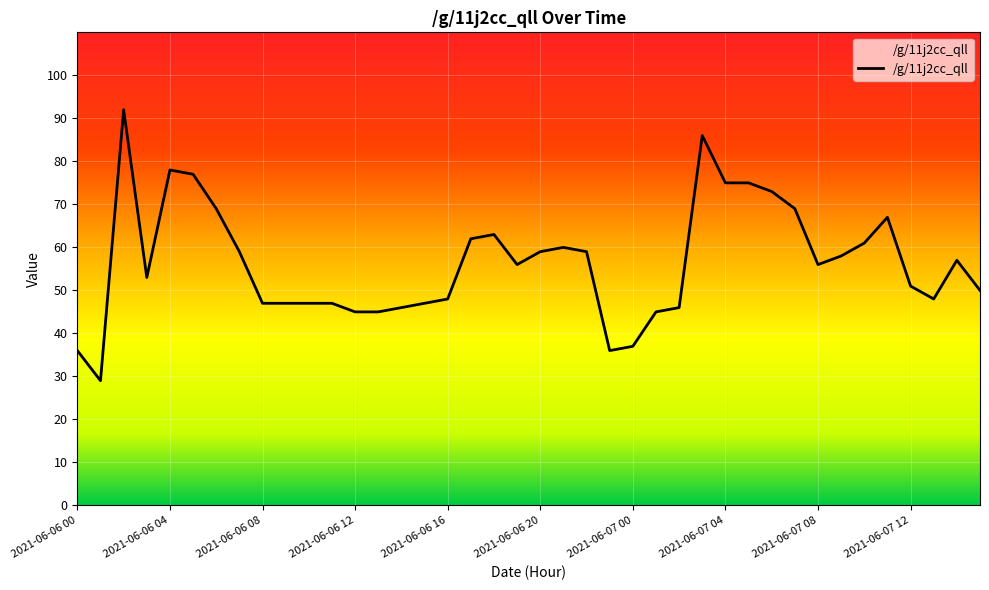

What is the smallest value displayed?

29.0